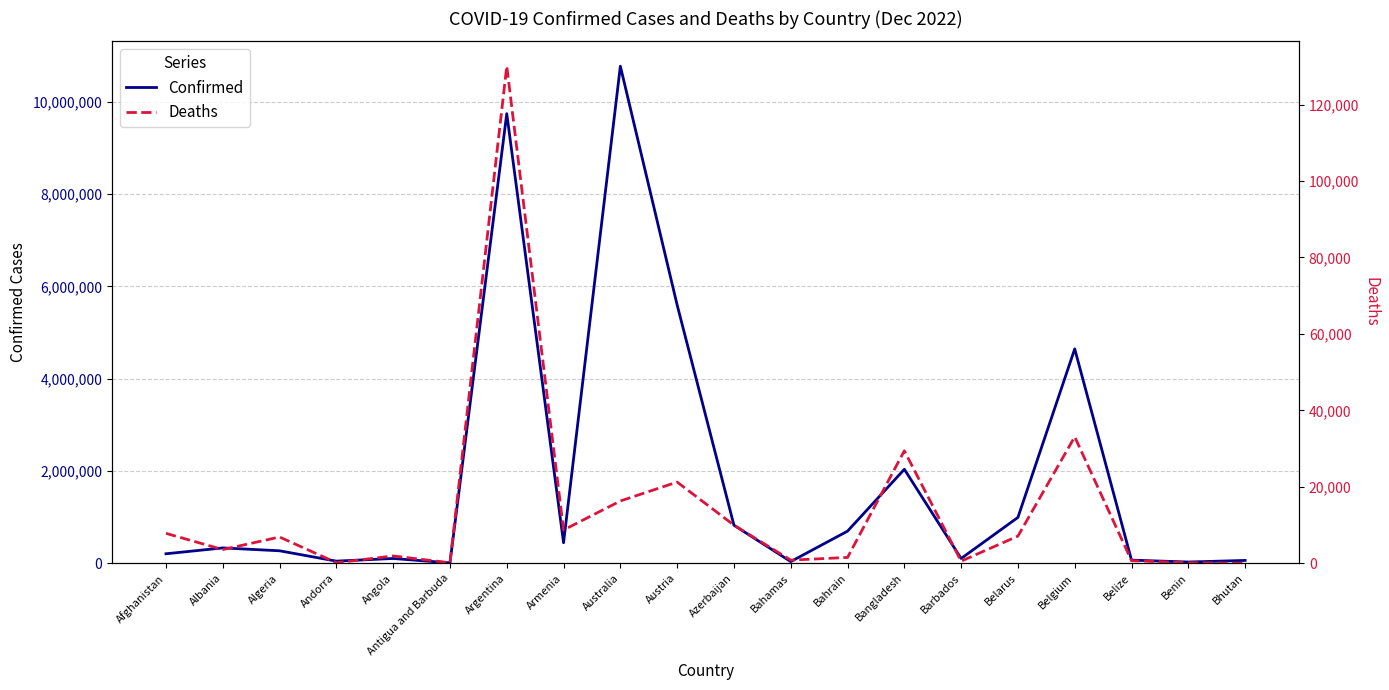

At which category is the sum across all series the highest?

Australia